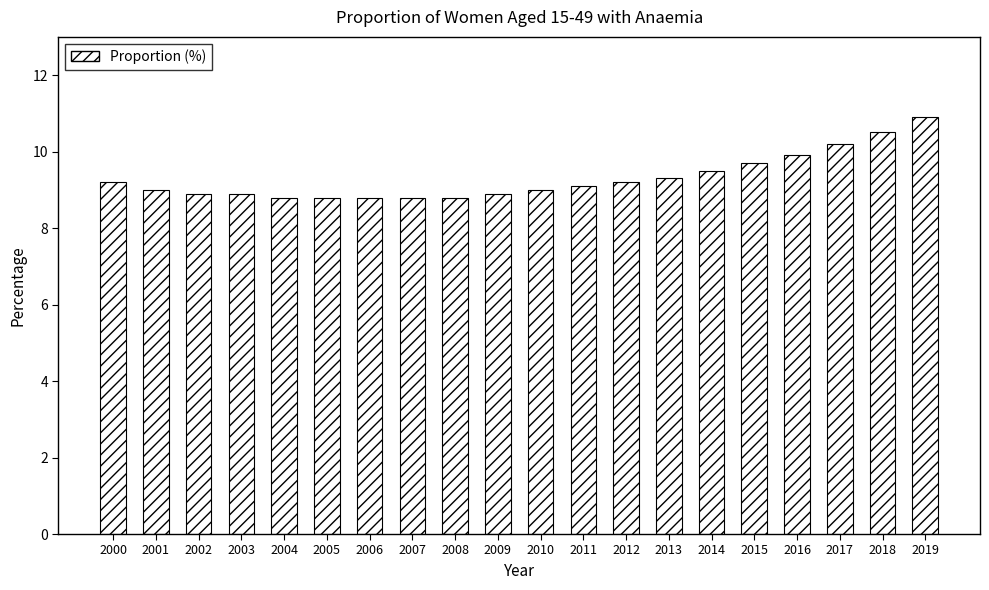

Reading right to left, what are all the values shown in this chart?

2019=10.9	2018=10.5	2017=10.2	2016=9.9	2015=9.7	2014=9.5	2013=9.3	2012=9.2	2011=9.1	2010=9.0	2009=8.9	2008=8.8	2007=8.8	2006=8.8	2005=8.8	2004=8.8	2003=8.9	2002=8.9	2001=9.0	2000=9.2